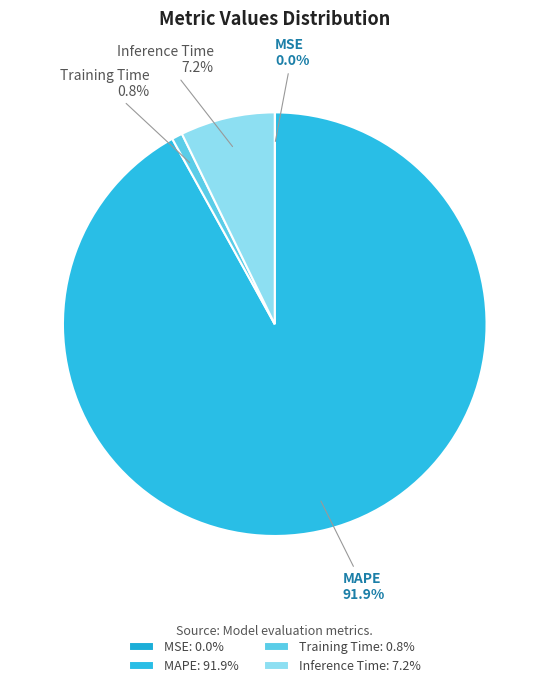

Is it true that MAPE is 92% of the pie?

True